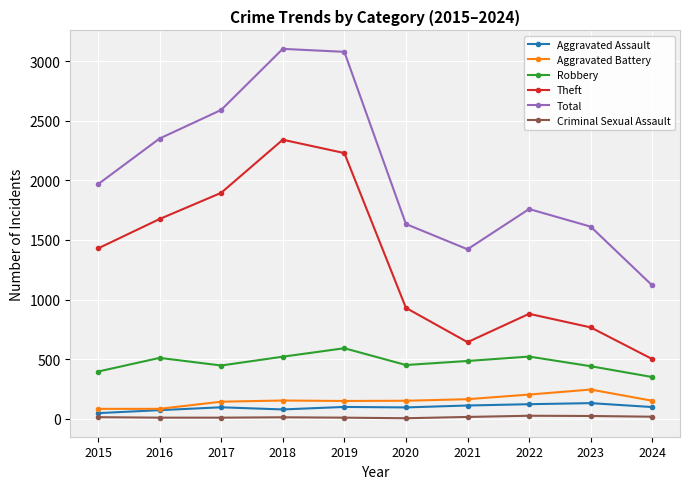

At how many categories does at least one series exceed 1135?

9